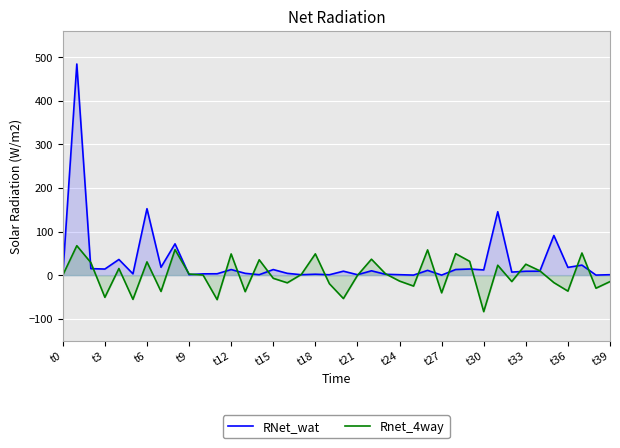

At which category does the chart reach its minimum across all series?

t30